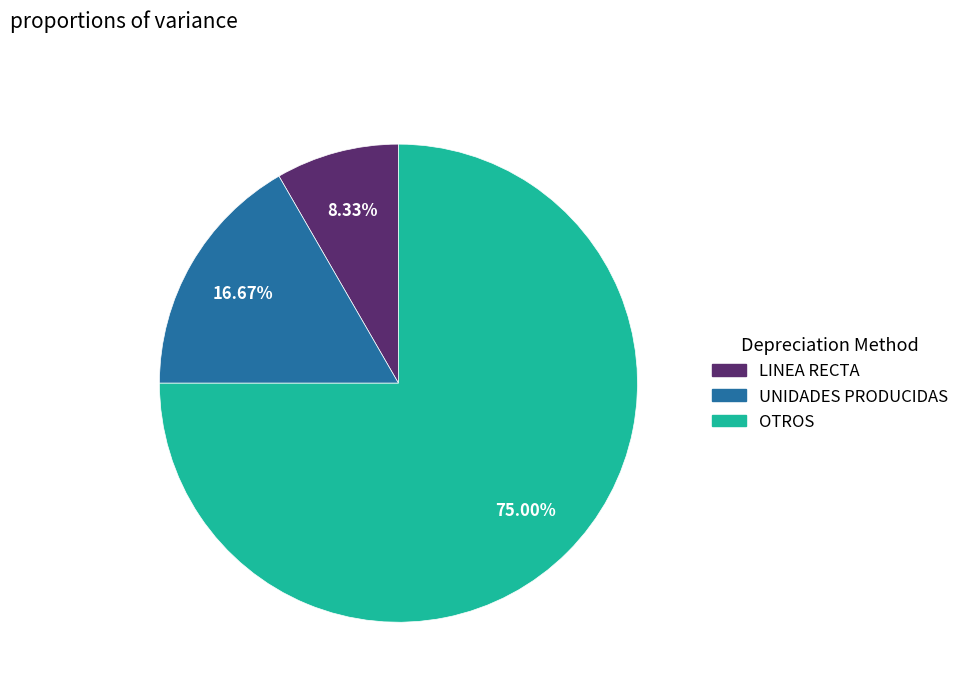

Which category accounts for the majority?

OTROS